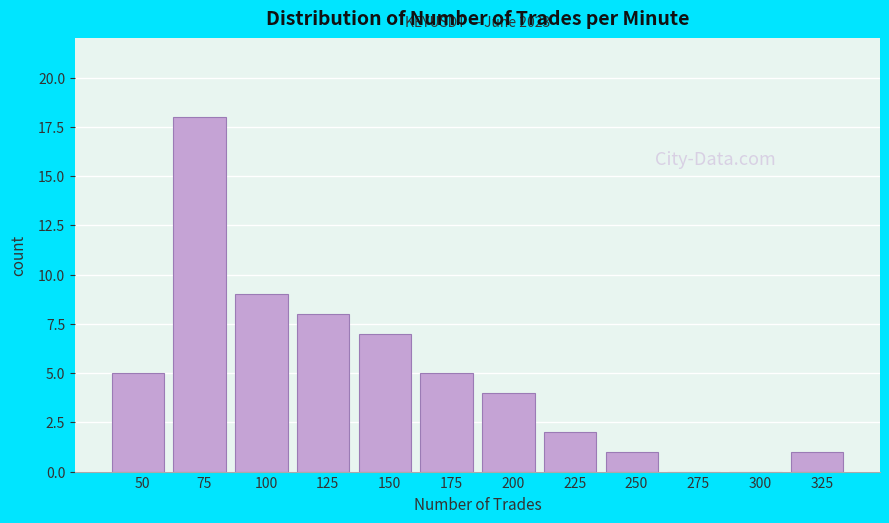

Reading right to left, extract all data points from this chart.

325=1	300=0	275=0	250=1	225=2	200=4	175=5	150=7	125=8	100=9	75=18	50=5